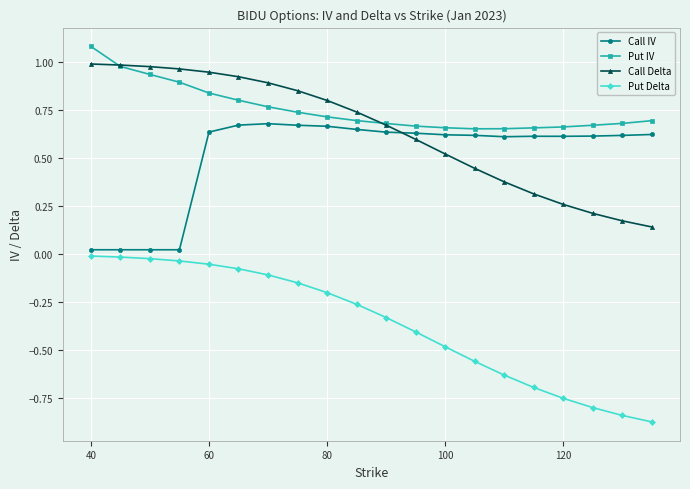

Which series has the largest total across all categories?

Put IV